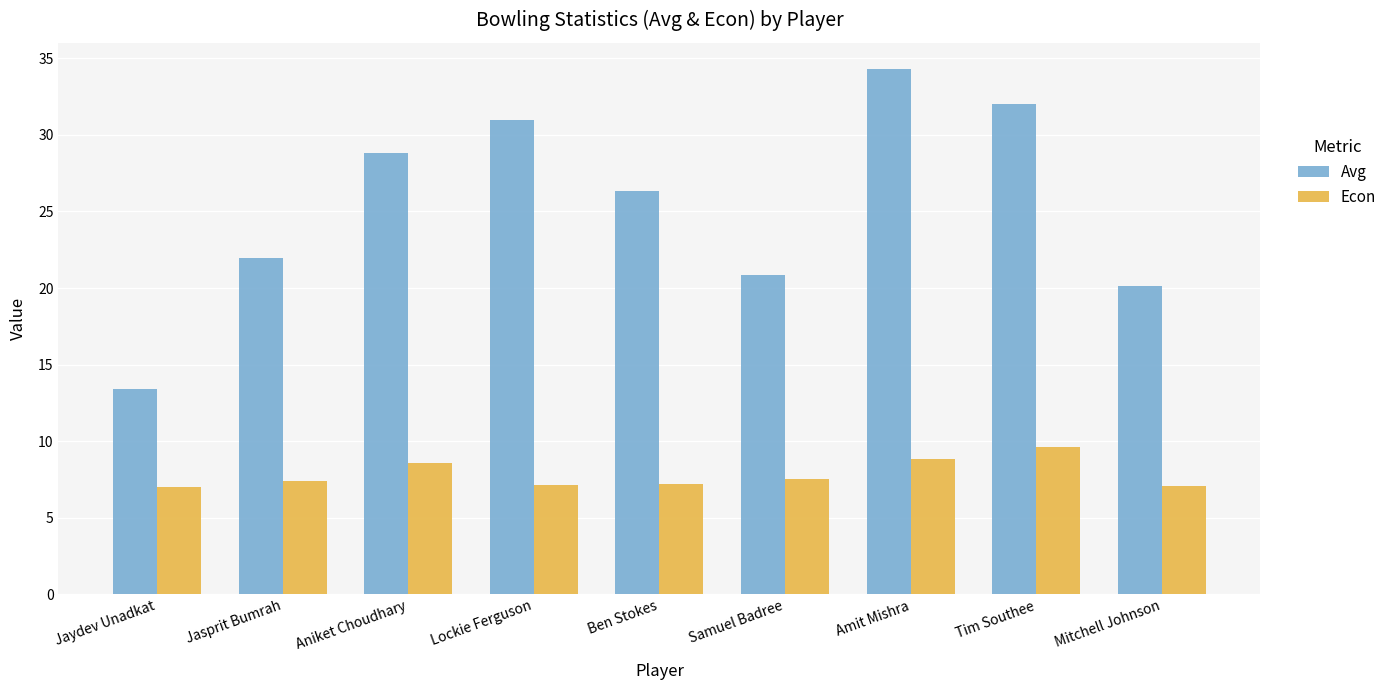

What is the sum of the Econ values at Jasprit Bumrah and Samuel Badree?

14.9